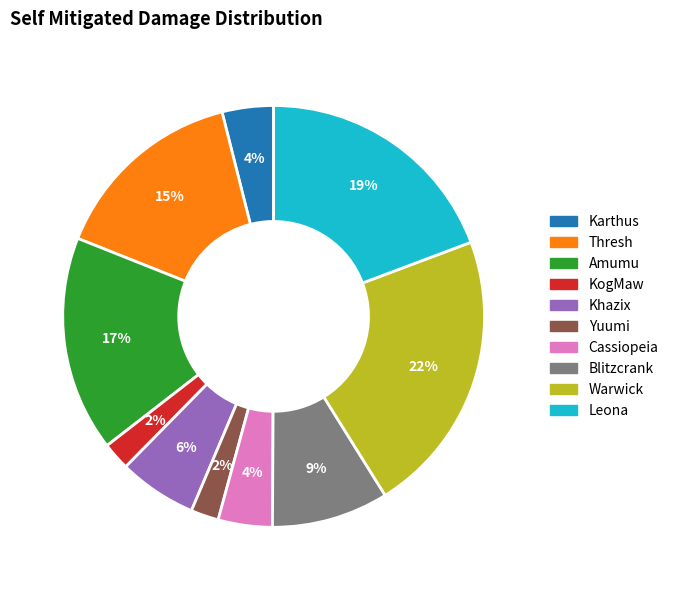

Is Amumu the majority of the pie?

No